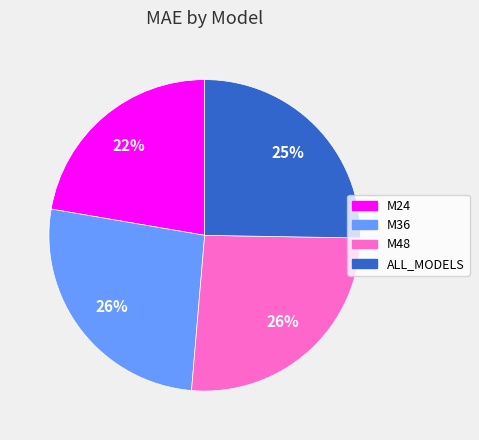

To the nearest percent, what percentage of the pie is ALL_MODELS?

25%